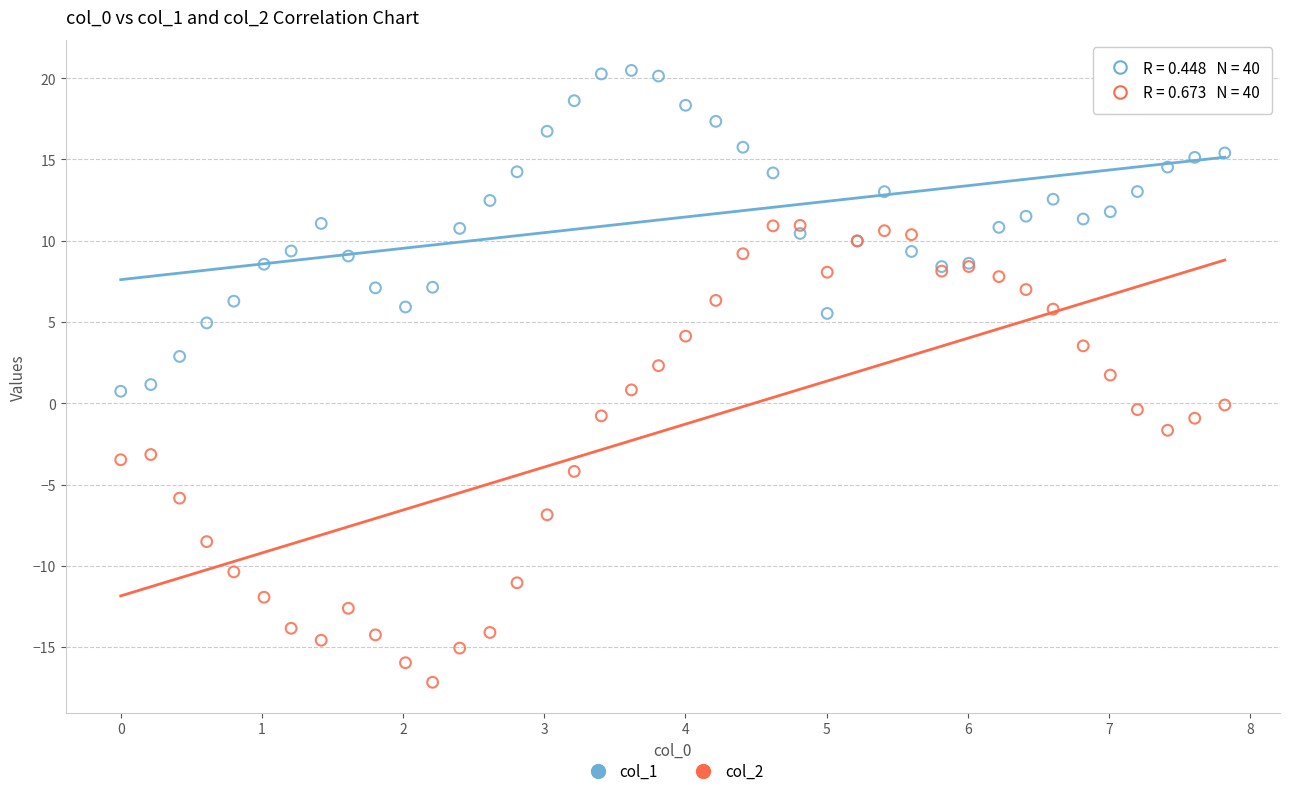

What is the X range (max minus min) for the scatter plot?

7.8